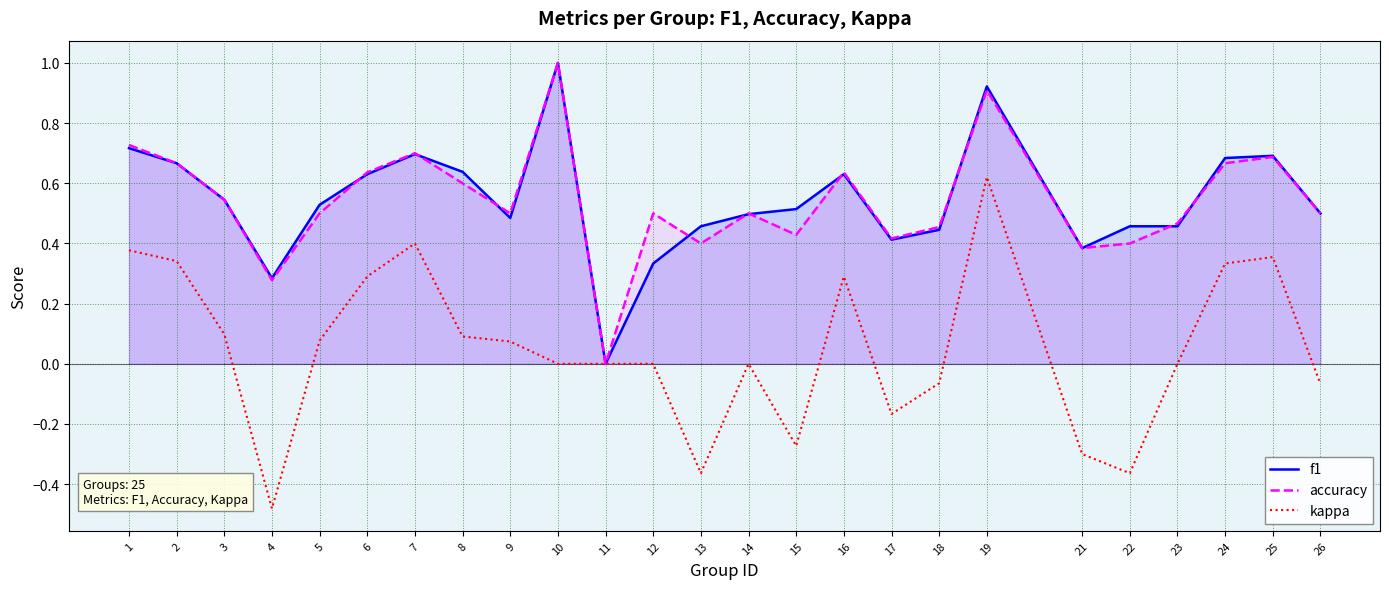

True or false: kappa and accuracy cross at least once.

False